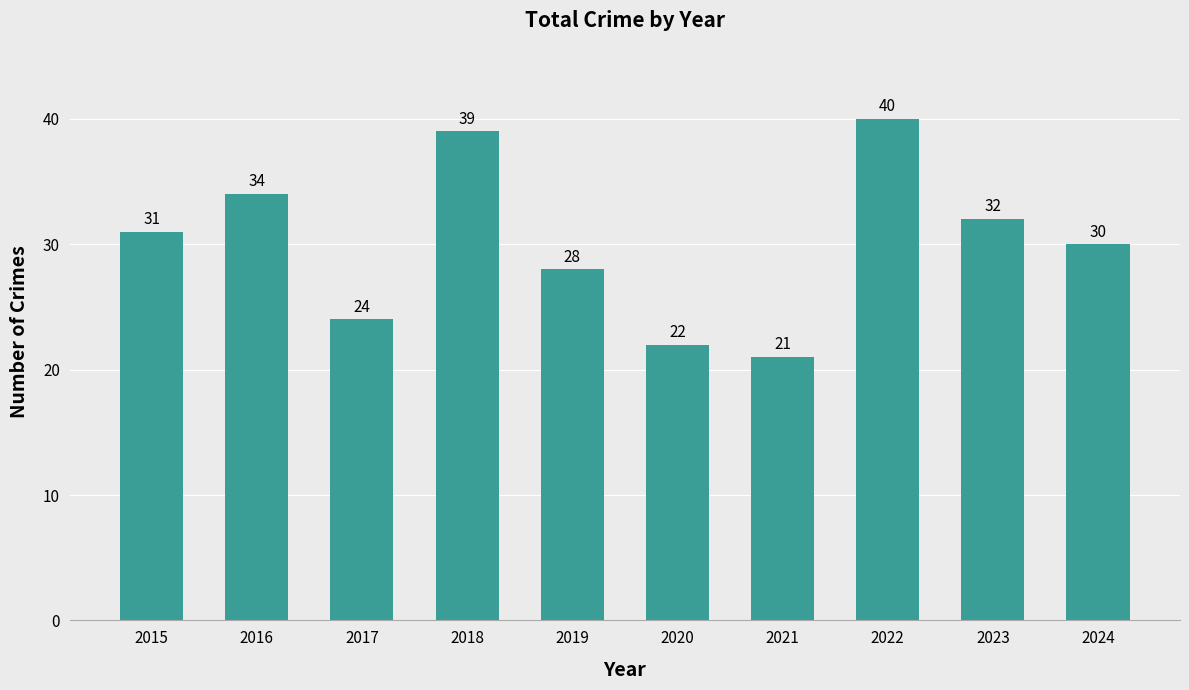

How many data points are less than 31?

5